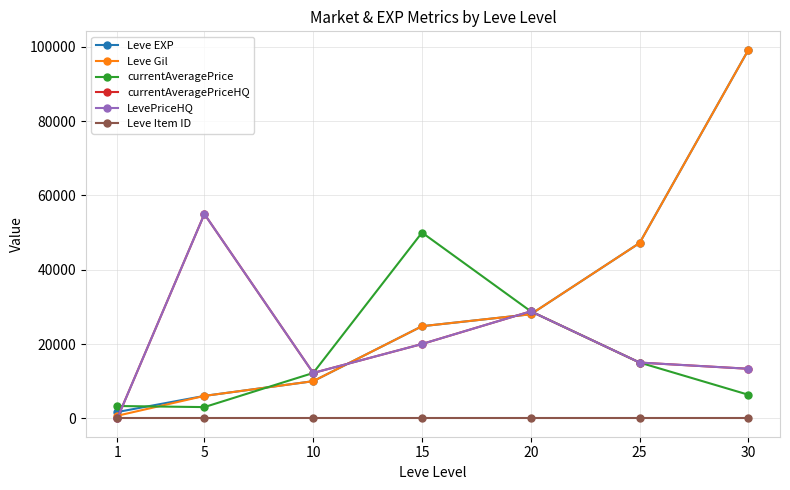

Between 30 and 15, which is larger?

30